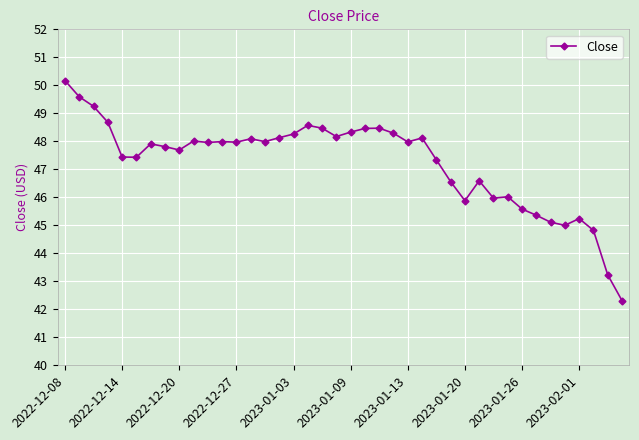

True or false: there are more than 2 points higher than both neighbors.

True